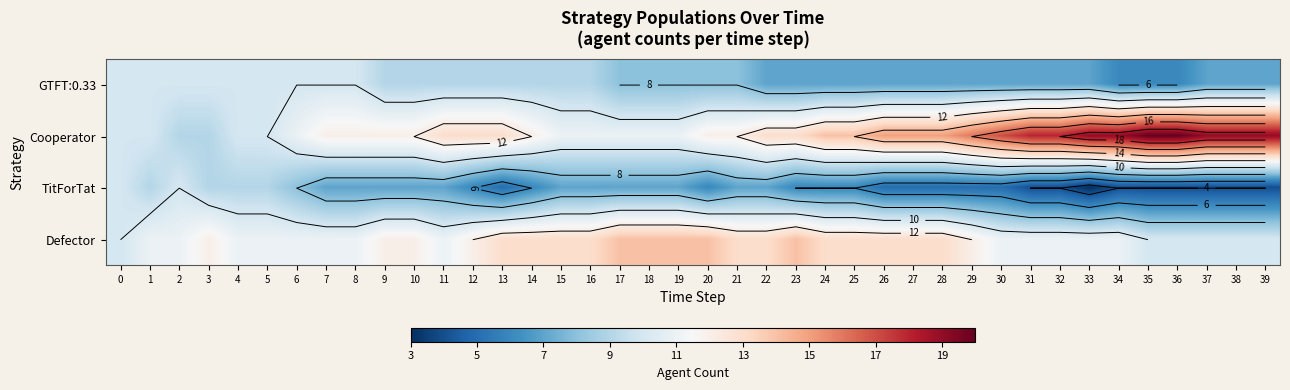

How many values in the Cooperator series are below 13?

19